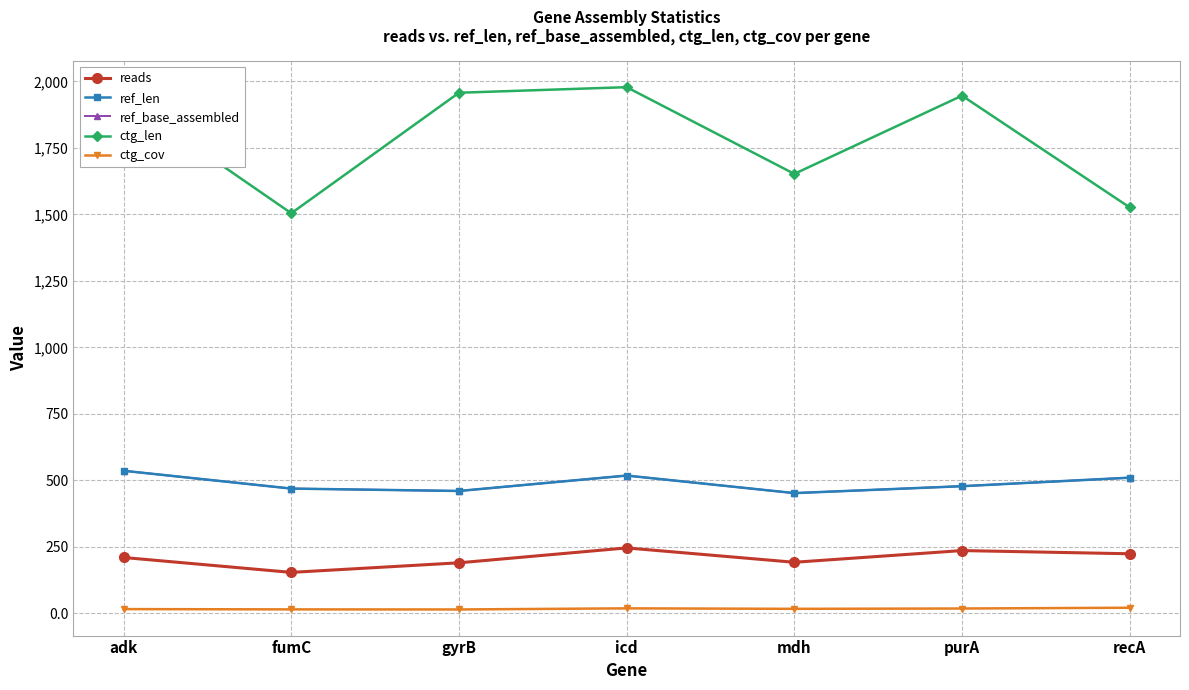

Is the value of reads at adk greater than the value of ref_len at gyrB?

No